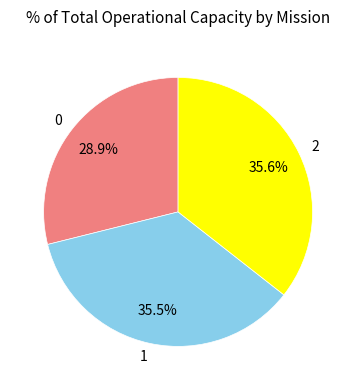

Between 0 and 2, which is larger?

2